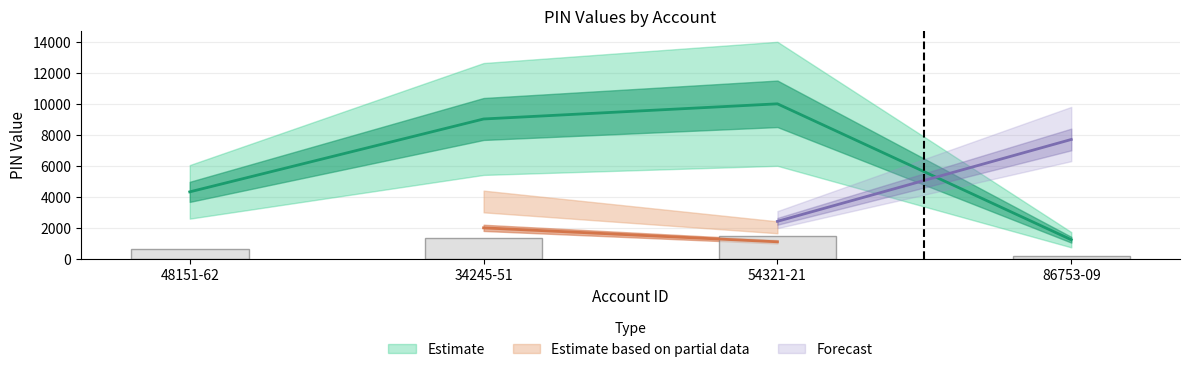

How many bars are there in total?

4